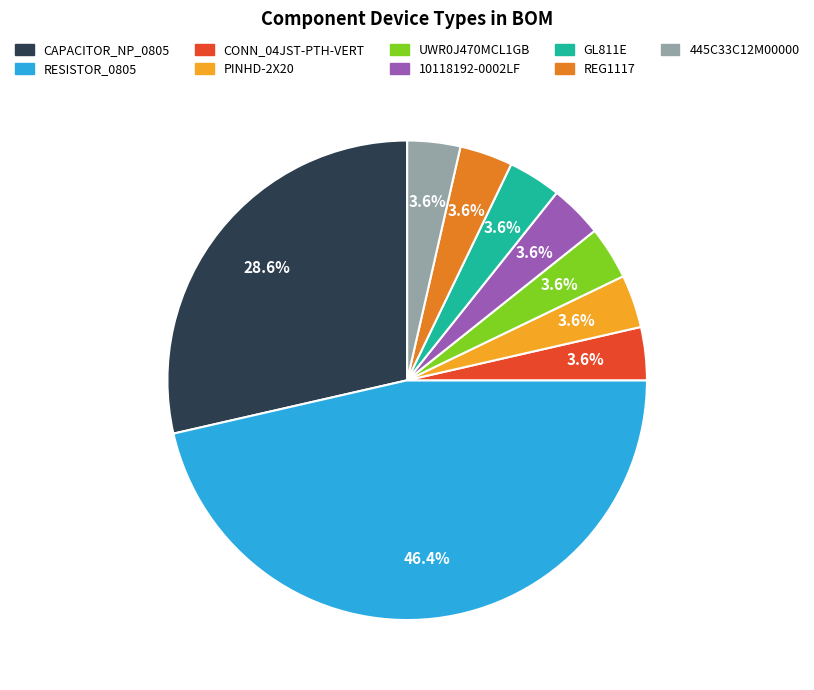

Which category has the biggest portion of the pie?

RESISTOR_0805